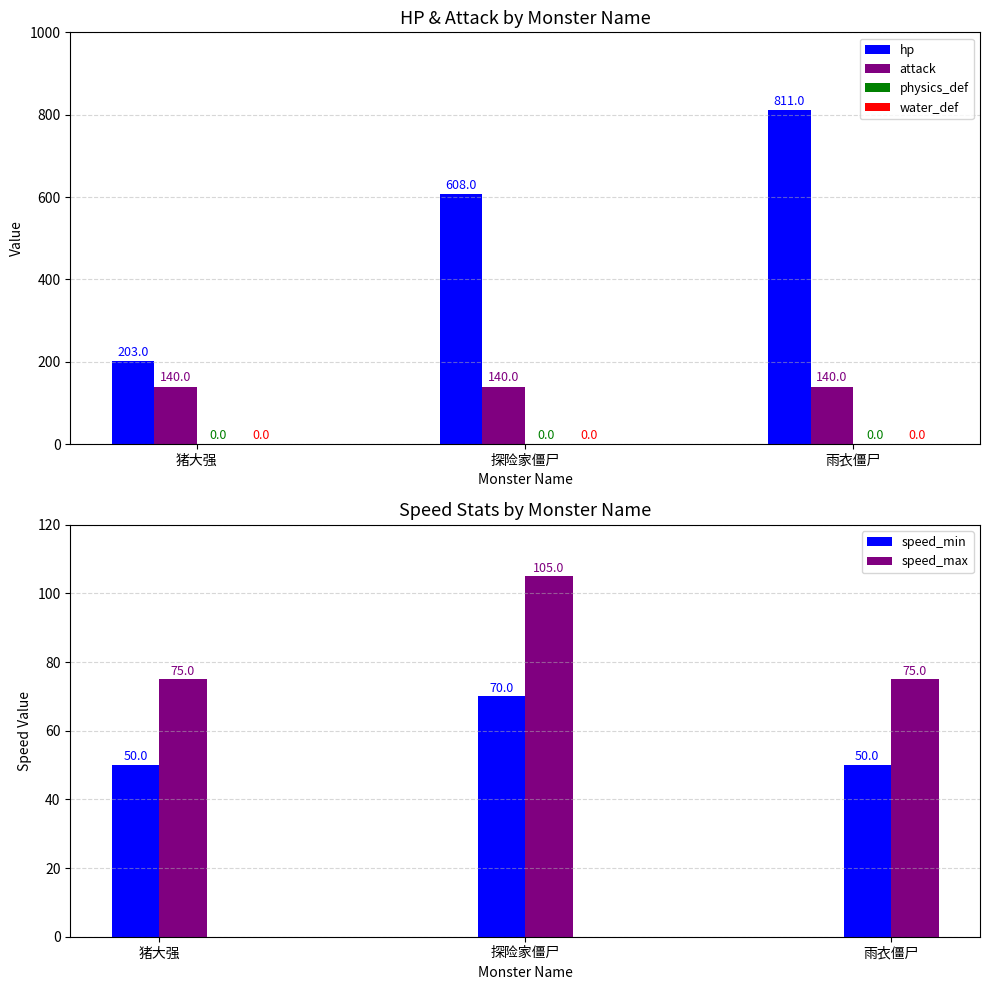

Reading right to left, what are all the values shown in this chart?

hp: 雨衣僵尸=811	探险家僵尸=608	猪大强=203
attack: 雨衣僵尸=140	探险家僵尸=140	猪大强=140
physics_def: 雨衣僵尸=0	探险家僵尸=0	猪大强=0
water_def: 雨衣僵尸=0	探险家僵尸=0	猪大强=0
speed_min: 雨衣僵尸=50	探险家僵尸=70	猪大强=50
speed_max: 雨衣僵尸=75	探险家僵尸=105	猪大强=75